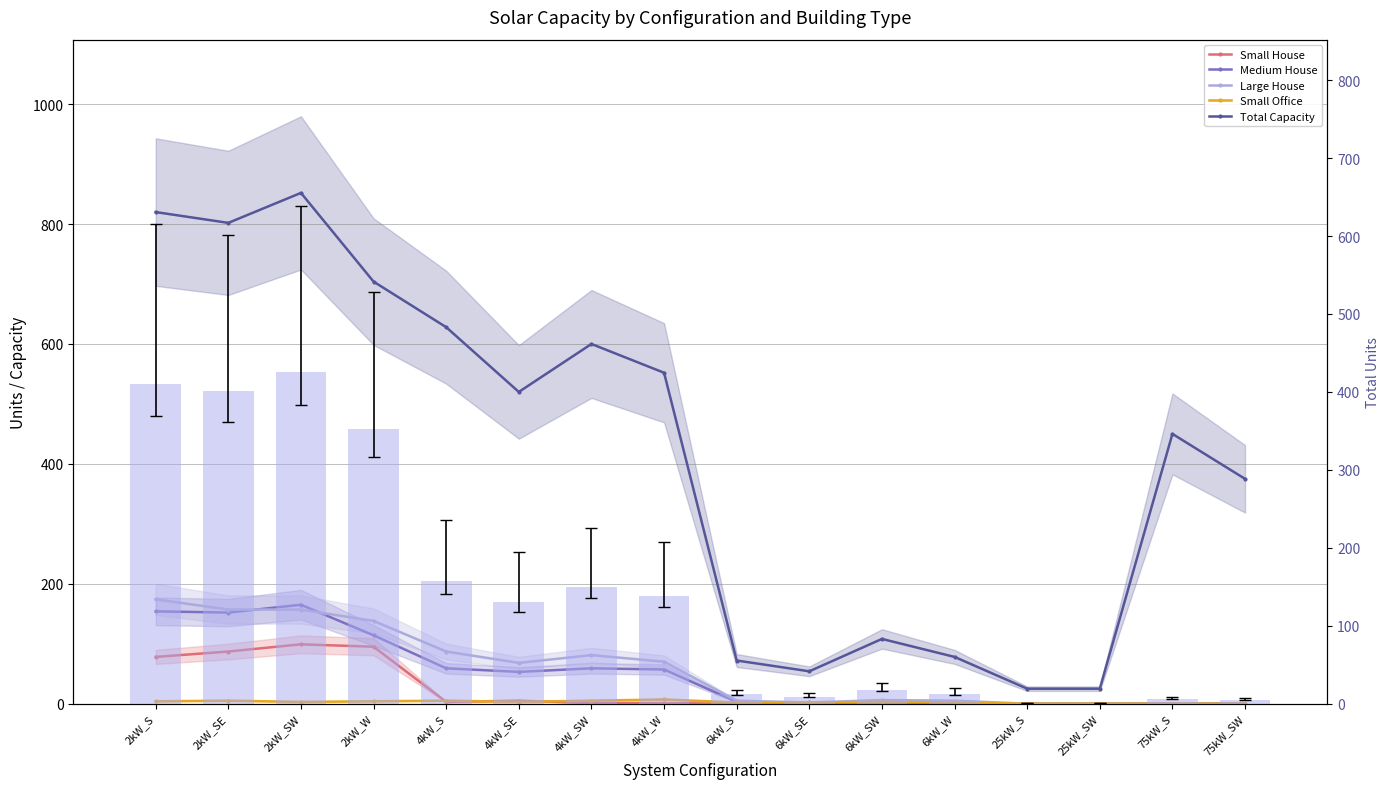

What position from the right is 2kW_SE?

15